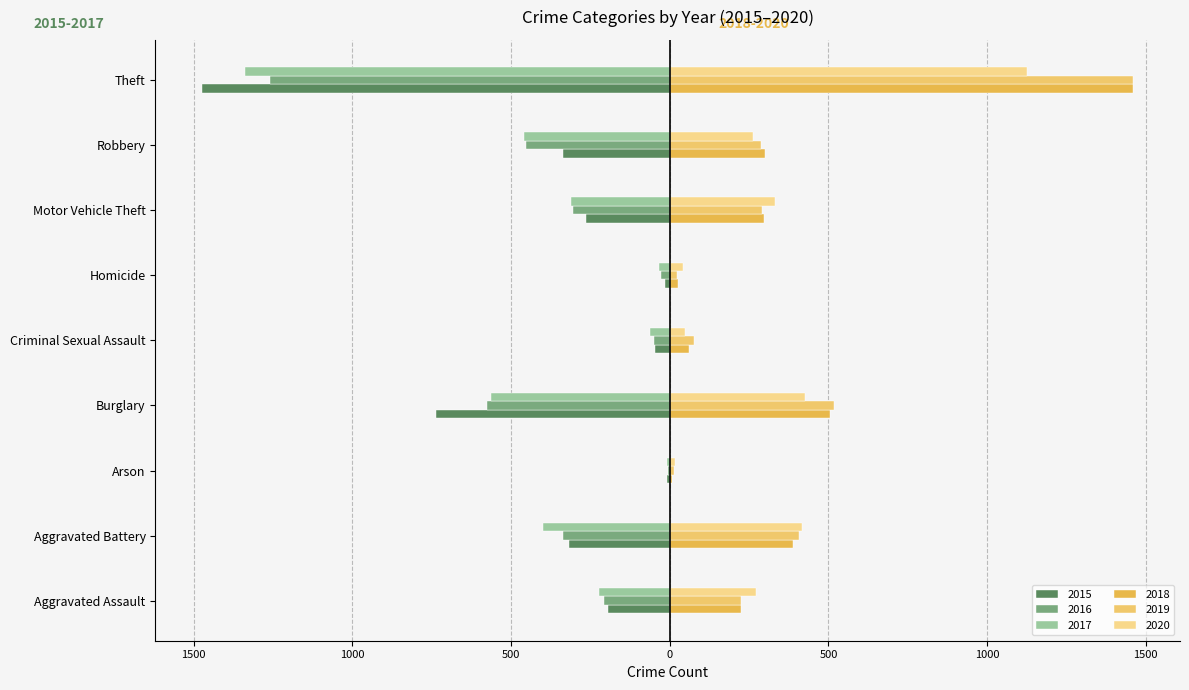

What is the difference between the highest and lowest values at Motor Vehicle Theft?

645